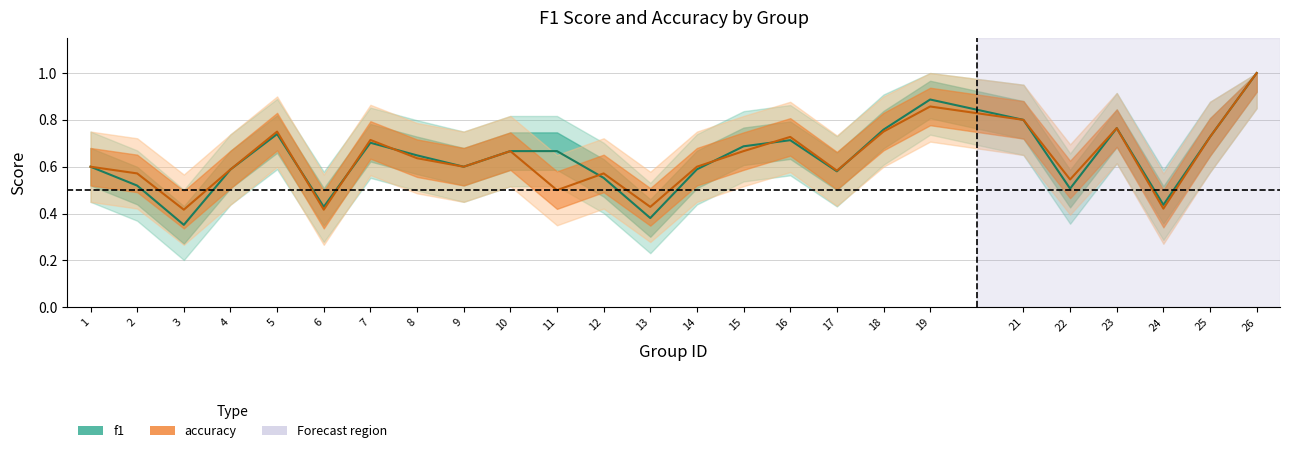

How many intersections are there between accuracy and f1?

7